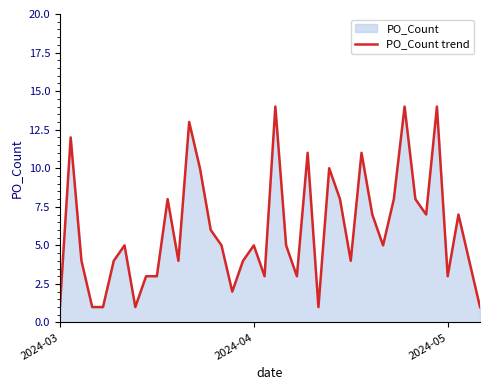

What is the greatest value displayed?

14